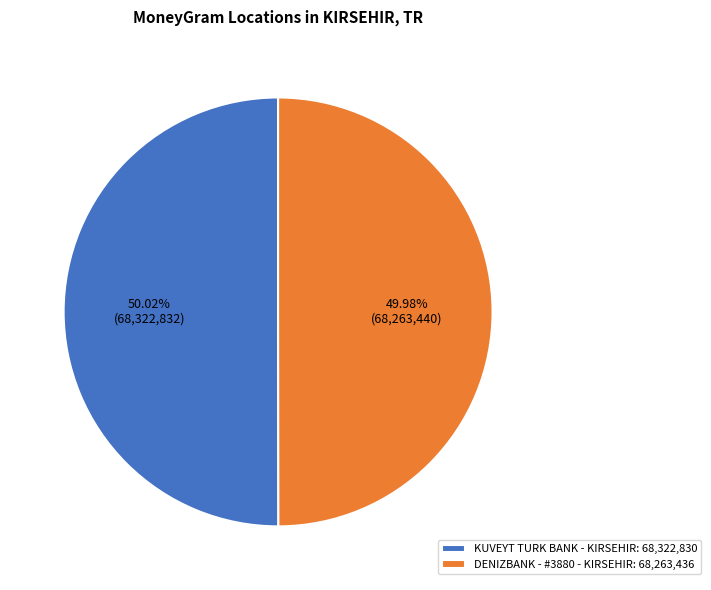

True or false: DENIZBANK - #3880 - KIRSEHIR accounts for 50% of the total.

True